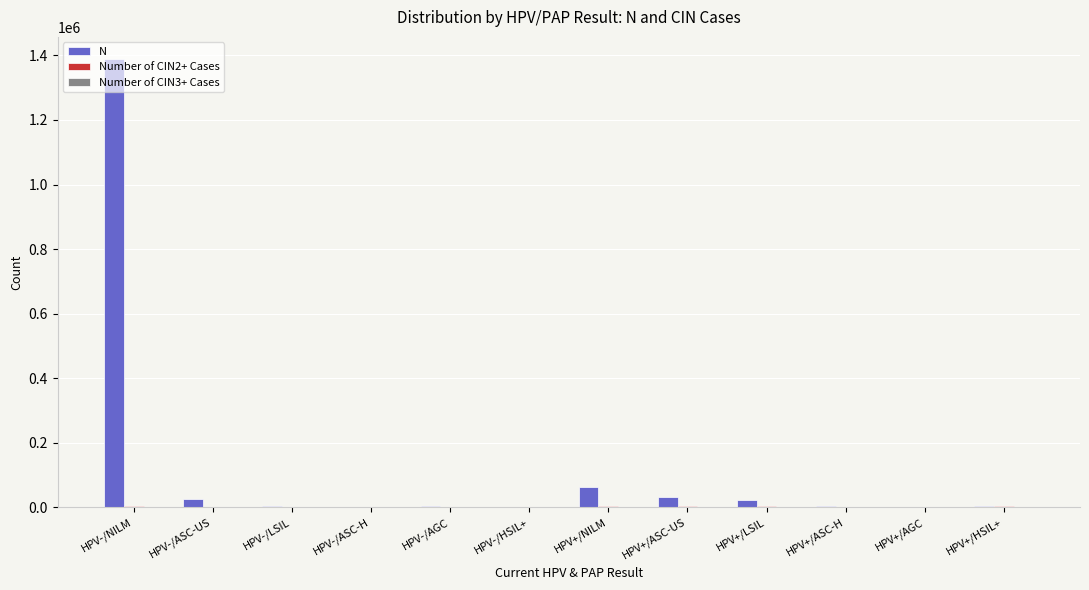

Which series has the widest spread of values?

N